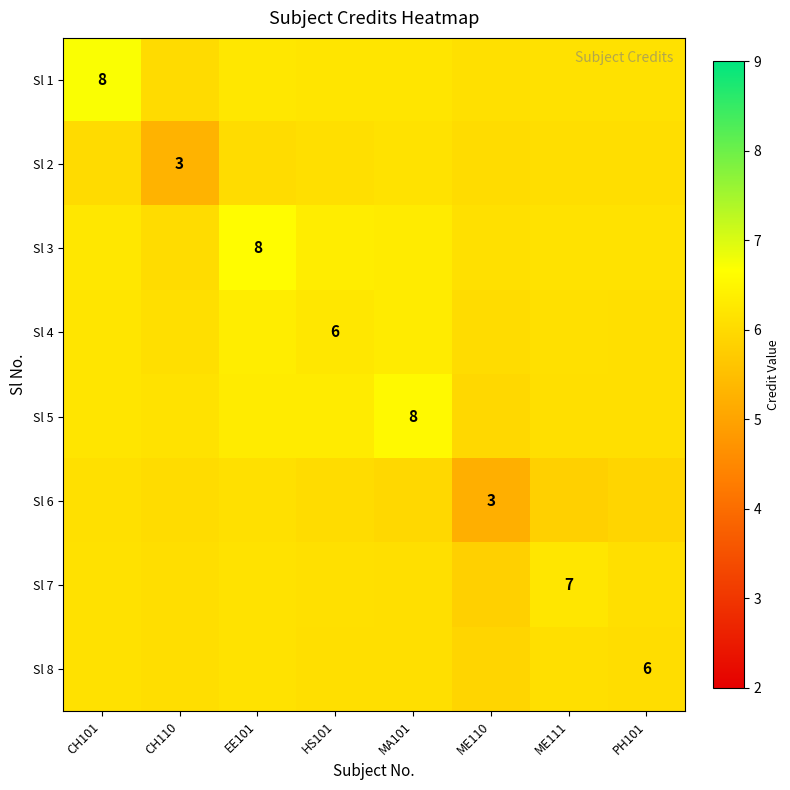

At which category is the sum across all series the highest?

EE101